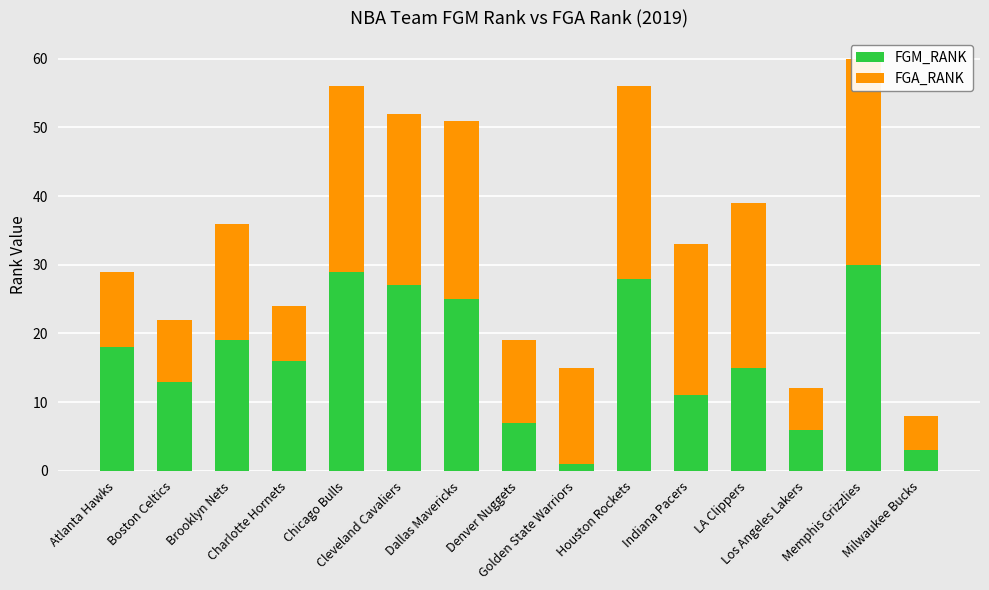

Which series has the largest total across all categories?

FGA_RANK